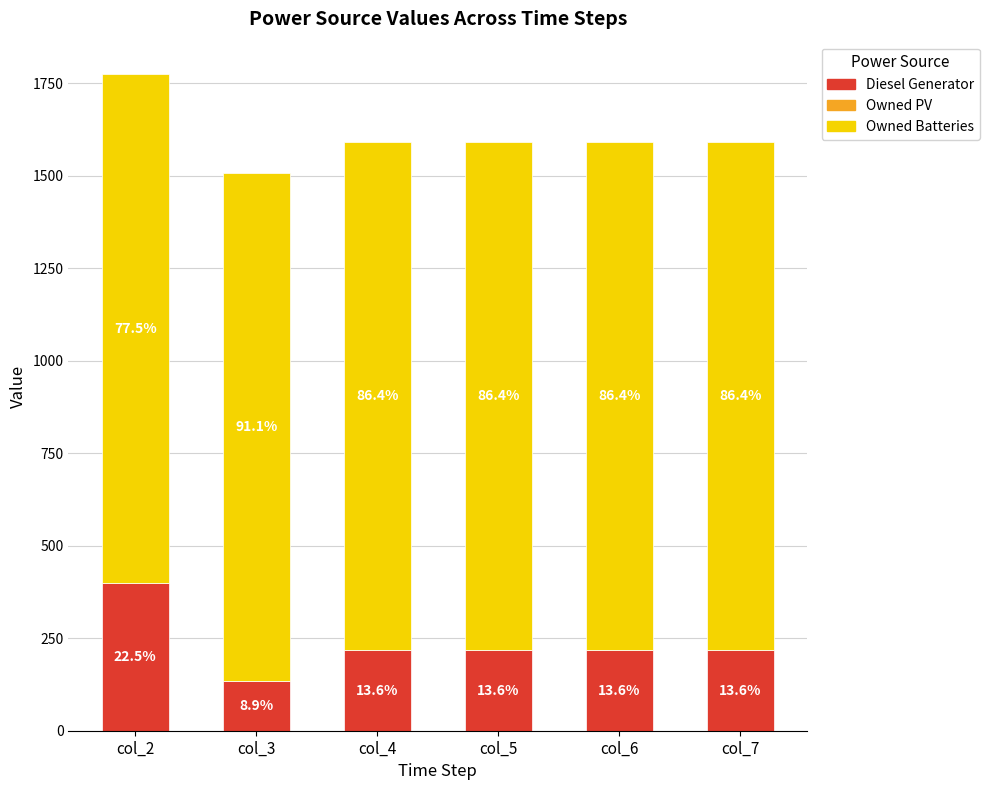

Which series has the widest spread of values?

Diesel Generator